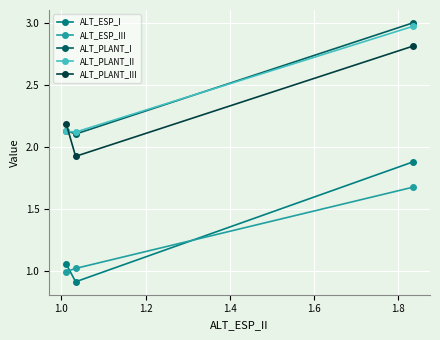

What is the minimum value shown in the chart?

0.9